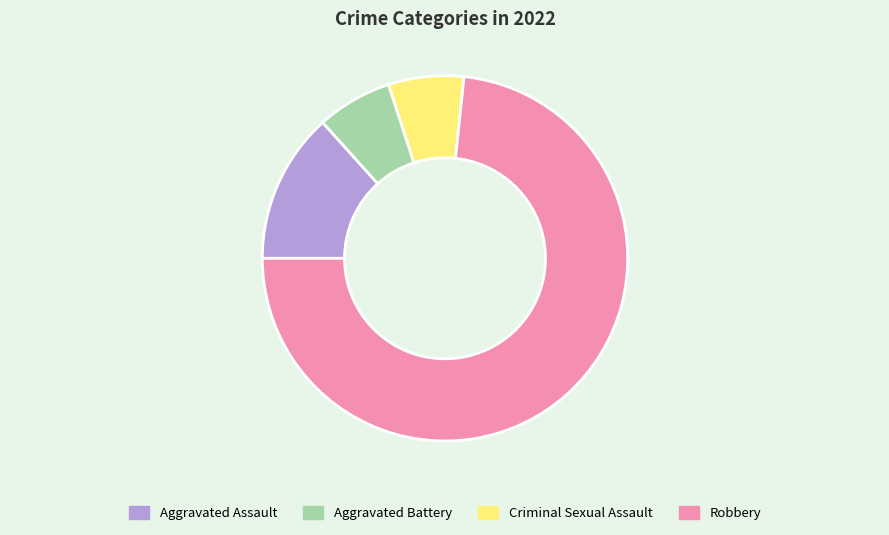

How many segments does this pie chart have?

4